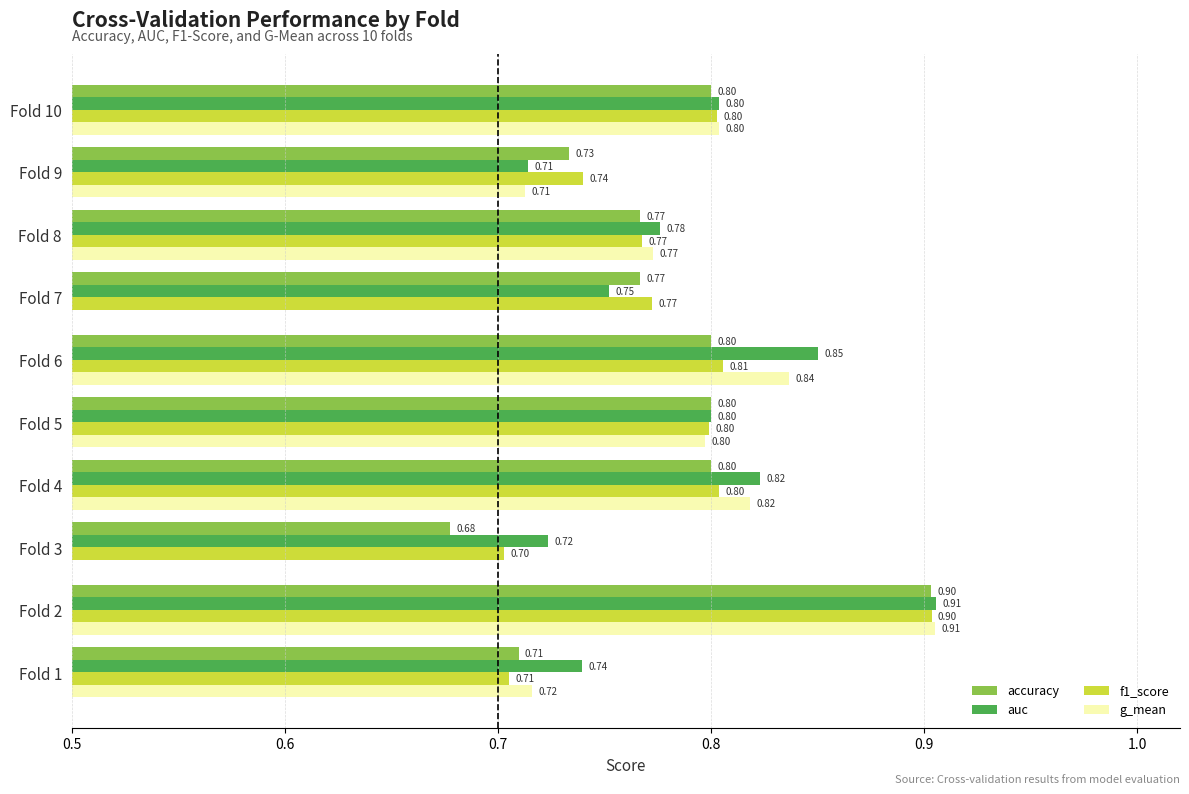

Is the value of g_mean at Fold 7 greater than the value of f1_score at Fold 3?

No